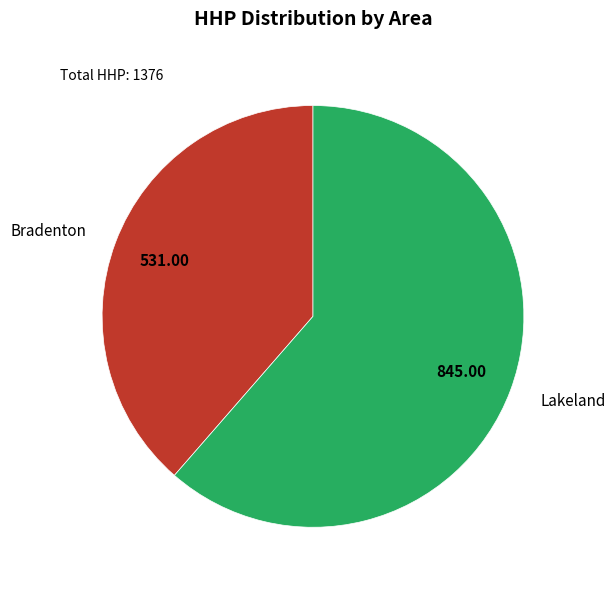

Does any single category account for the majority?

Yes